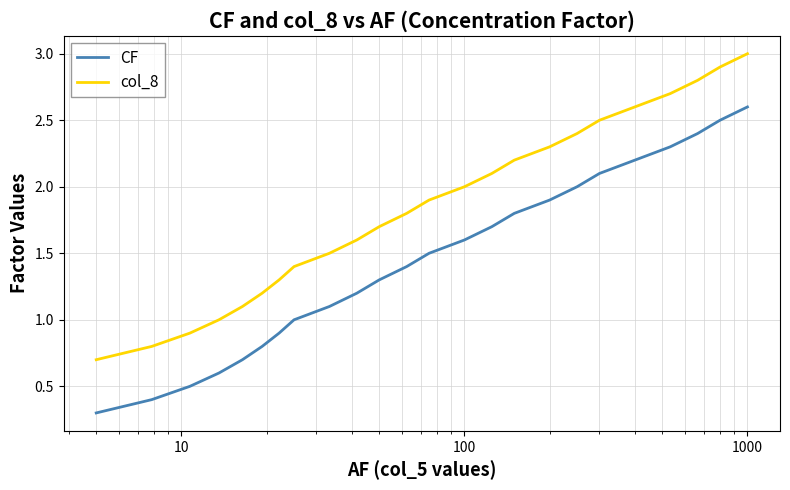

What is the difference between the maximum and minimum values in the col_8 series?

2.3